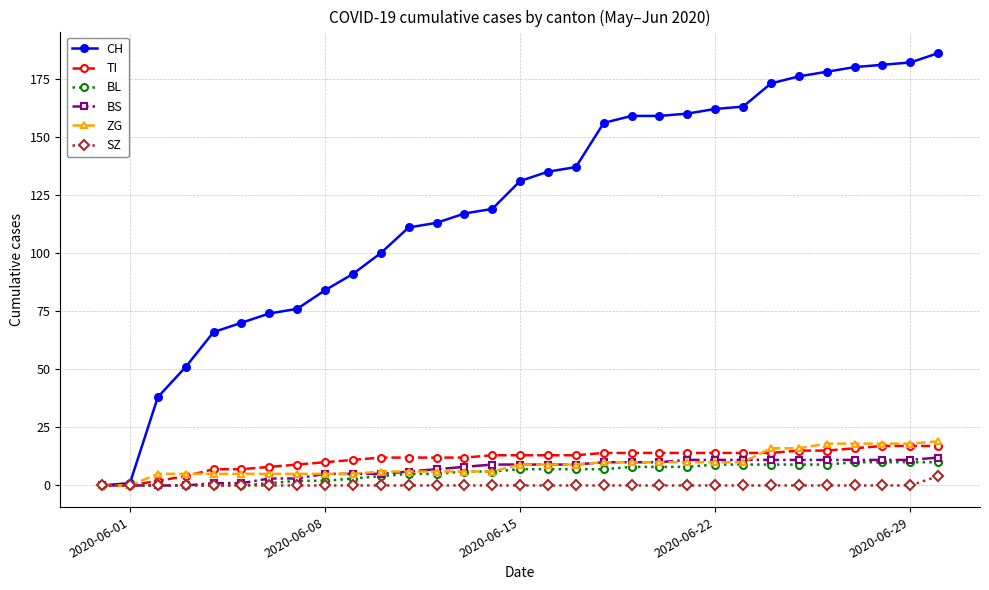

List the series in order of their peak value, lowest first.

SZ, BL, BS, TI, ZG, CH